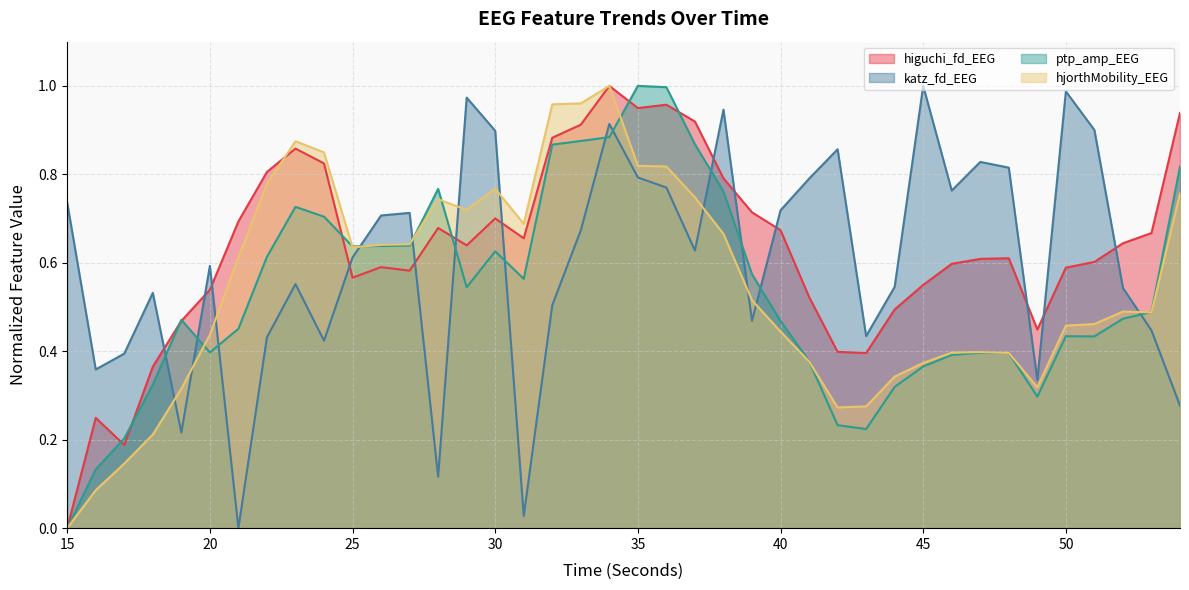

The value of higuchi_fd_EEG at 35 is 0.9. True or false?

True